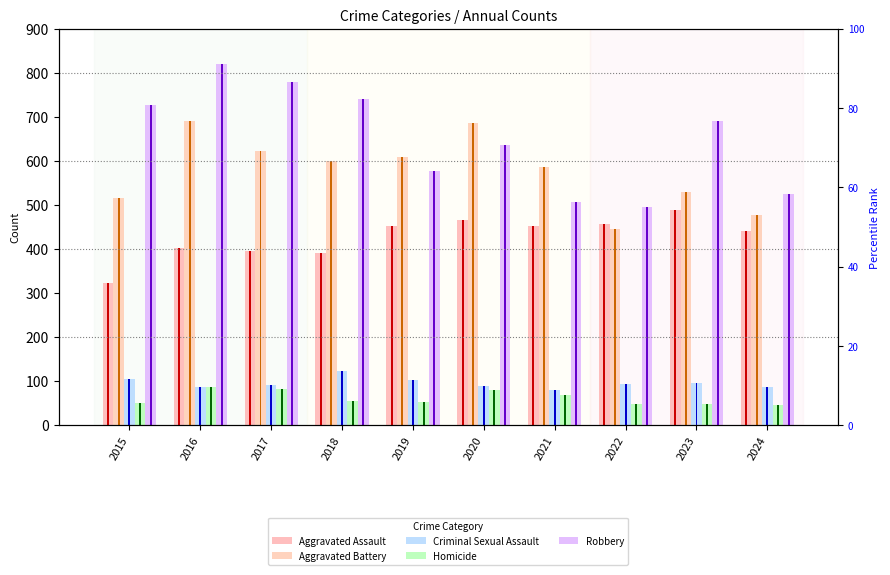

What is the value of the Aggravated Assault bar at the 10th from the left?

441